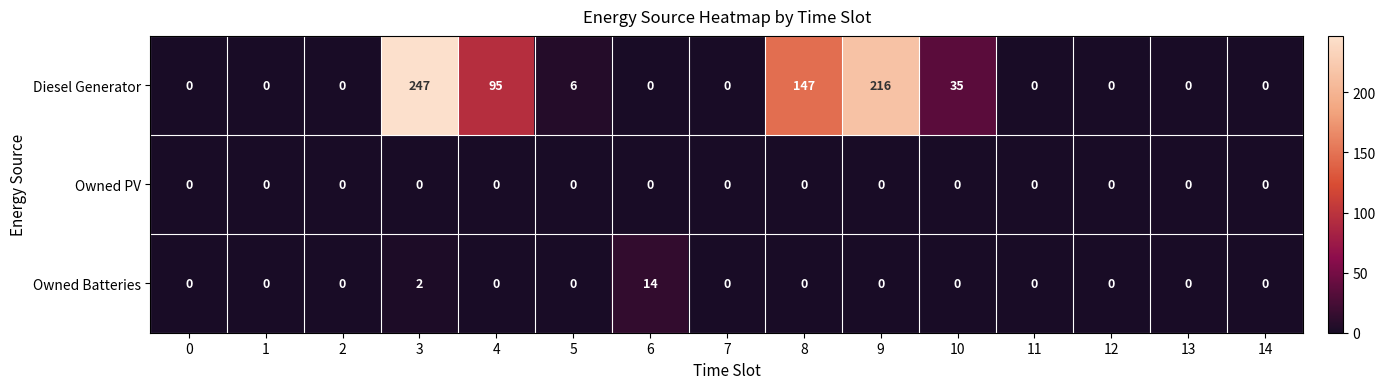

Rank the series by their maximum value, from lowest to highest.

Owned PV, Owned Batteries, Diesel Generator